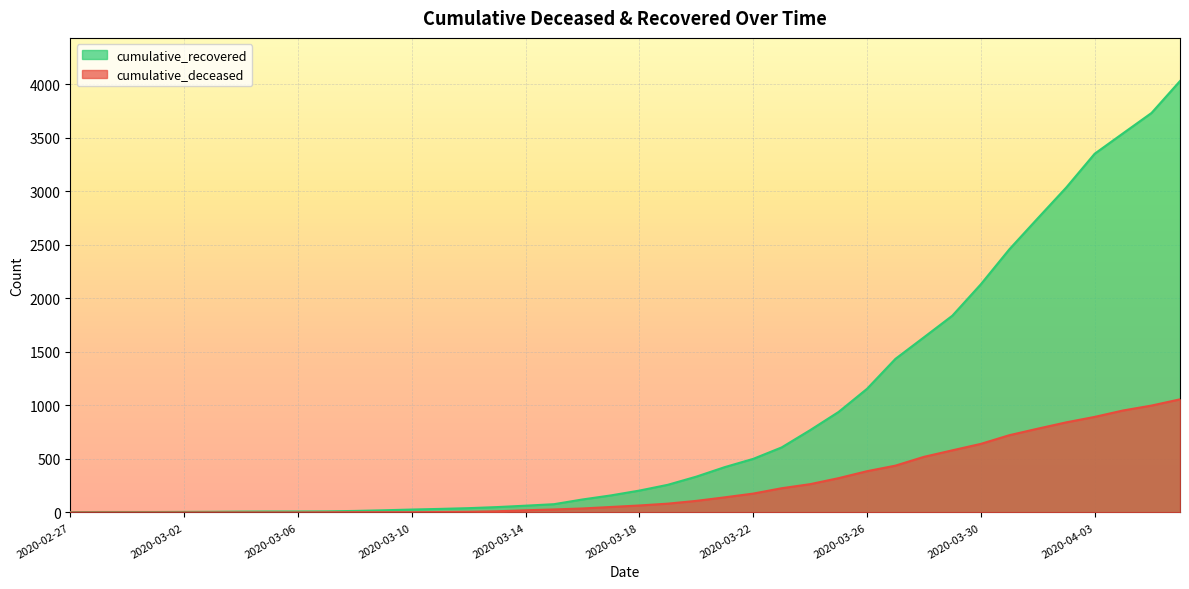

How many categories are shown in the chart?

40